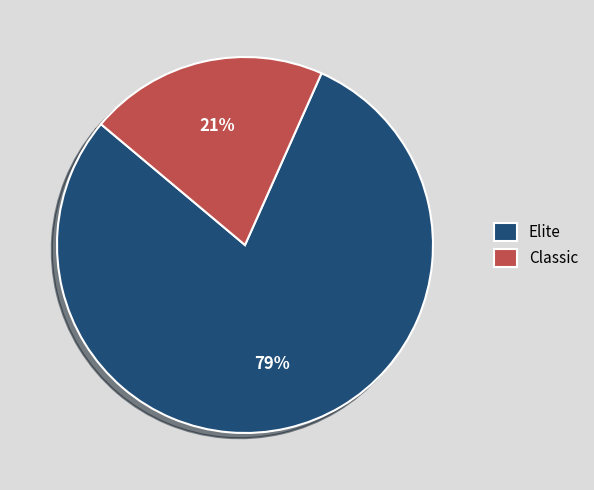

To the nearest percent, what is the combined percentage of Classic and Elite?

100%